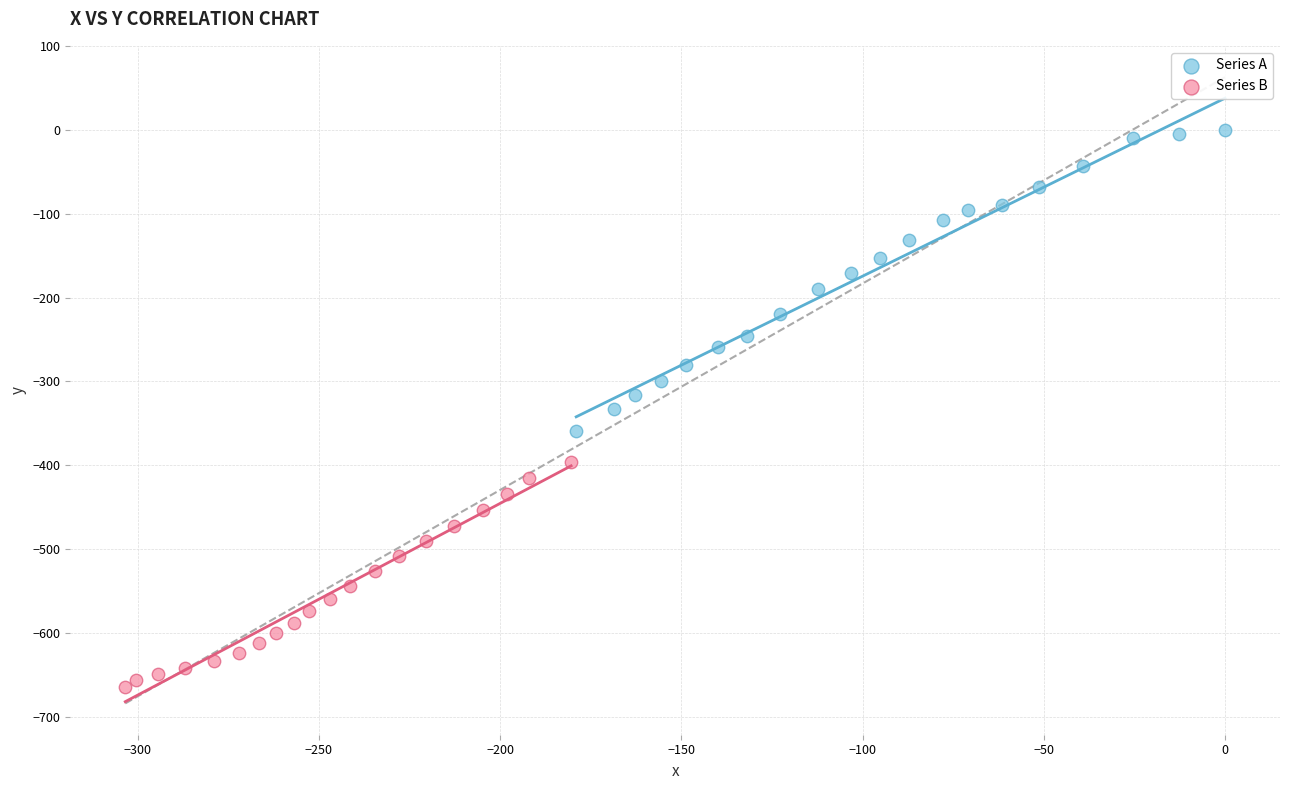

Which series has the widest spread of Y values?

Series A